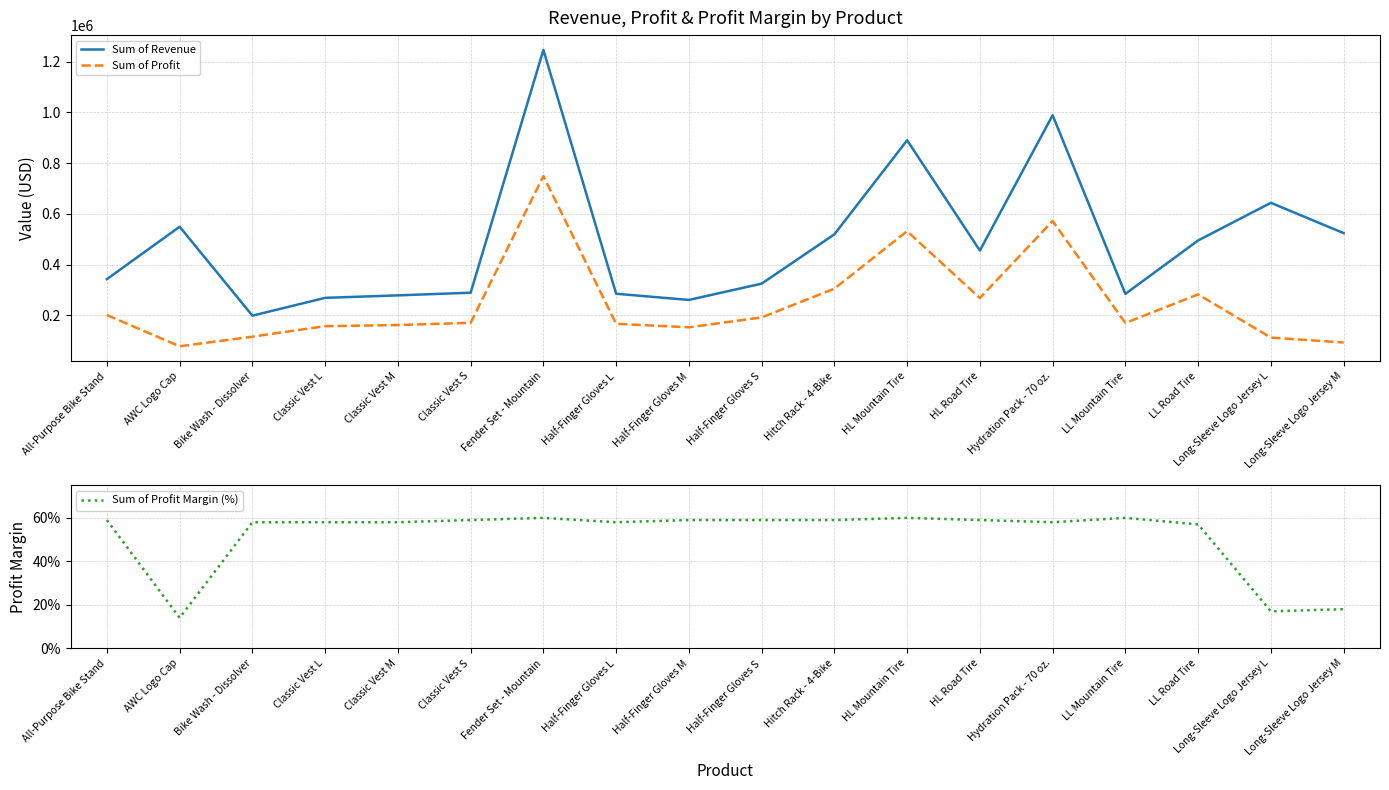

What is the average value of the Sum of Profit Margin (%) series?

0.5